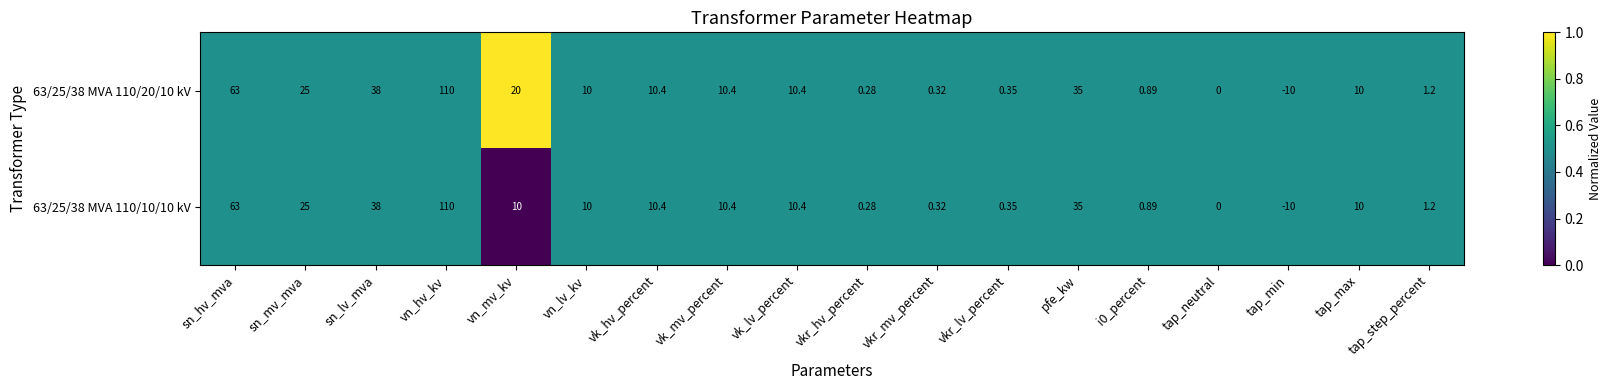

How many data points in 63/25/38 MVA 110/10/10 kV are less than 10?

7